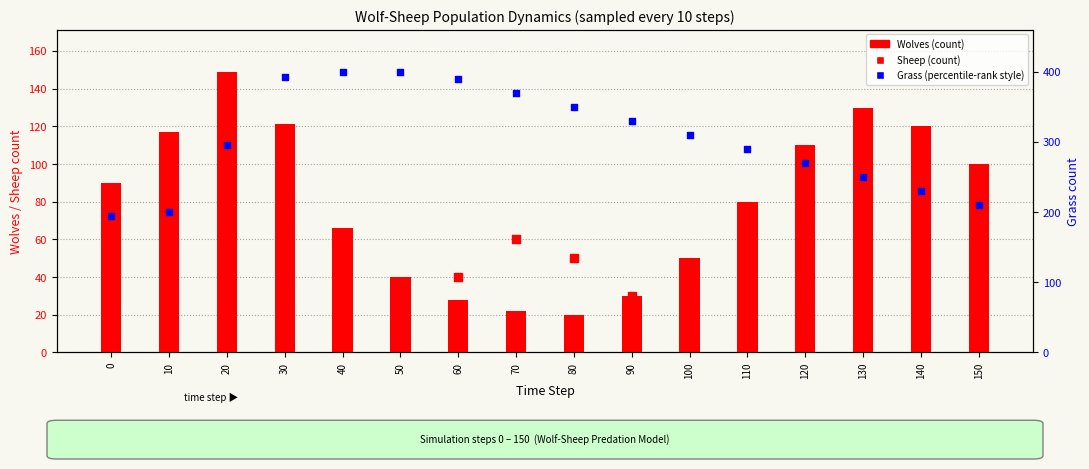

At how many categories does at least one series exceed 33?

16